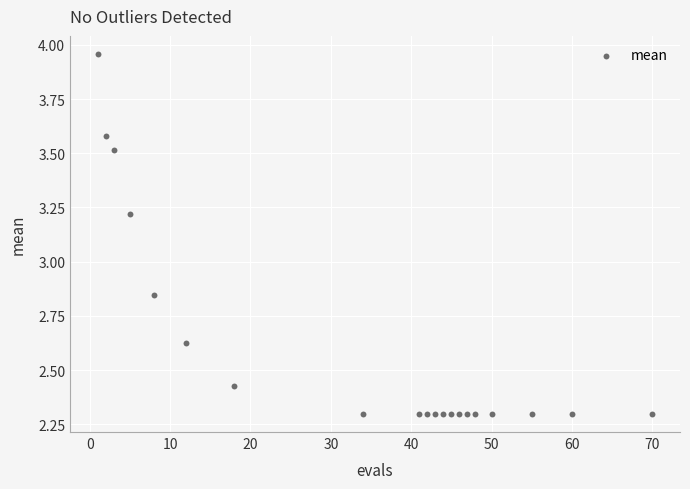

What is the range of X values (max minus min)?

69.0